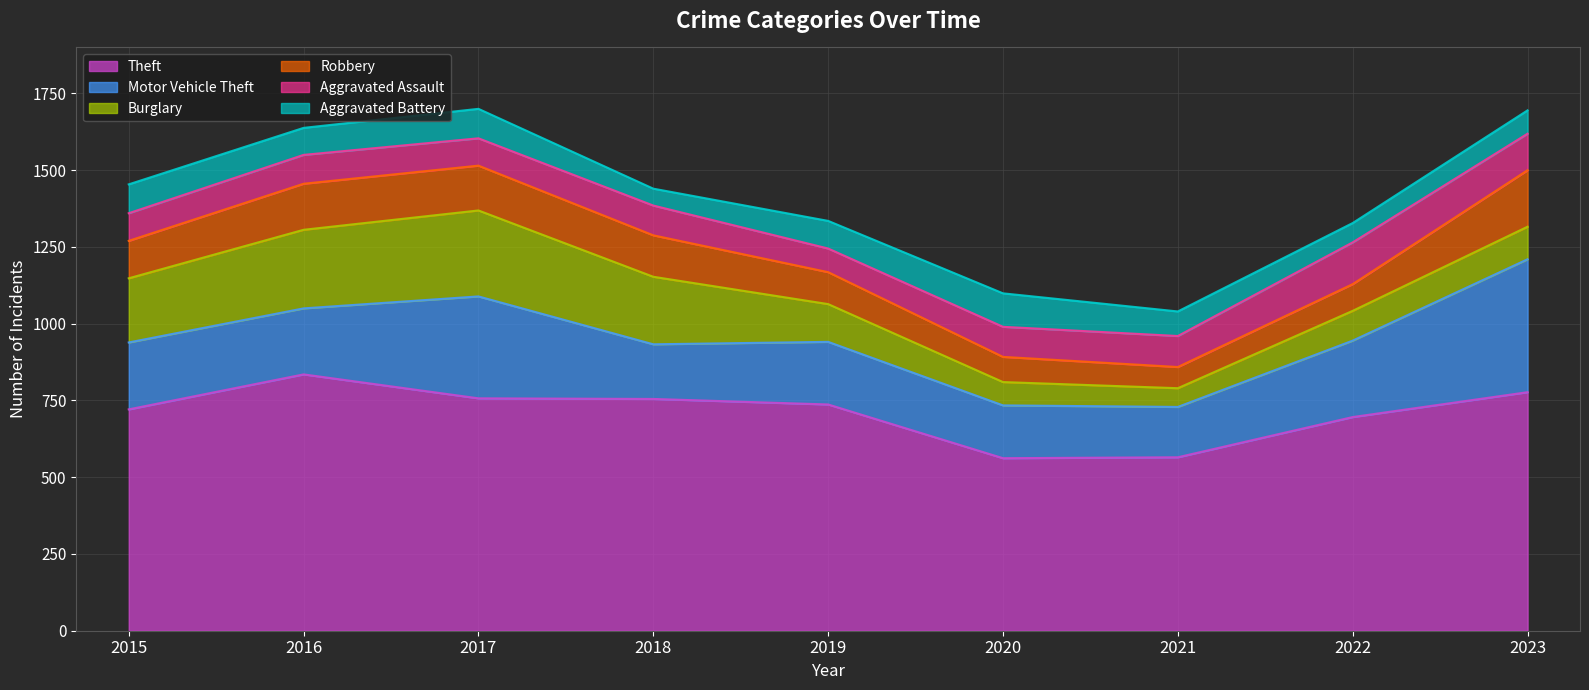

Which series has the largest total across all categories?

Theft